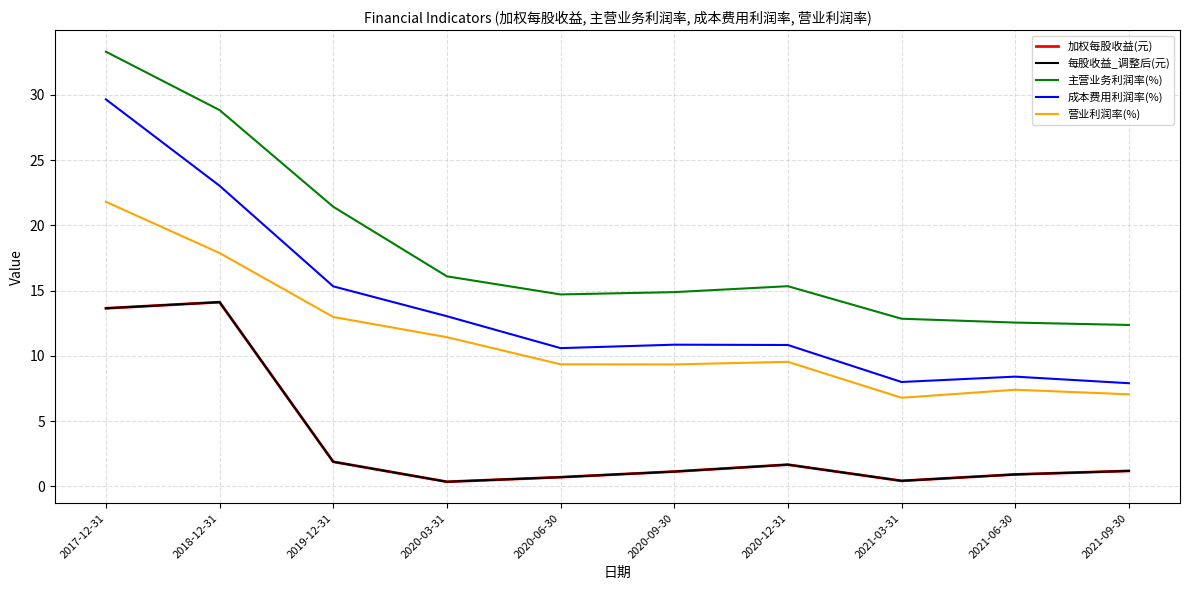

What is the sum of all 每股收益_调整后(元) values?

36.0